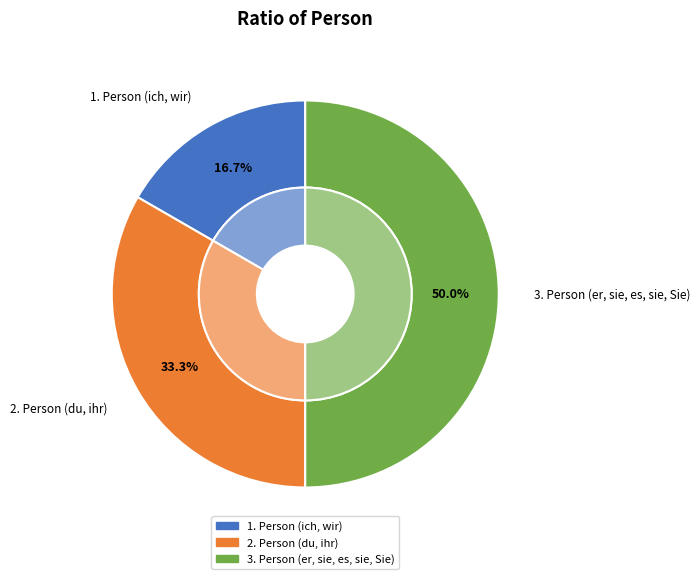

What is the largest slice in the pie chart?

3. Person (er, sie, es, sie, Sie)